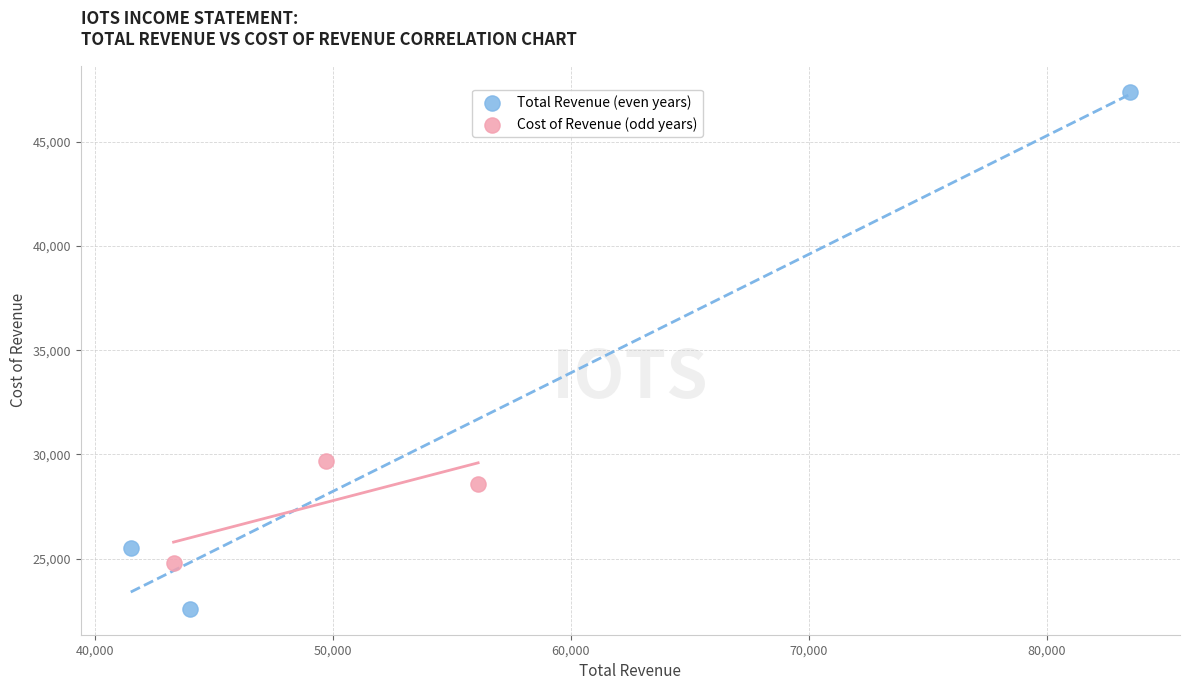

Which series reaches the minimum Y coordinate?

Total Revenue (even years)